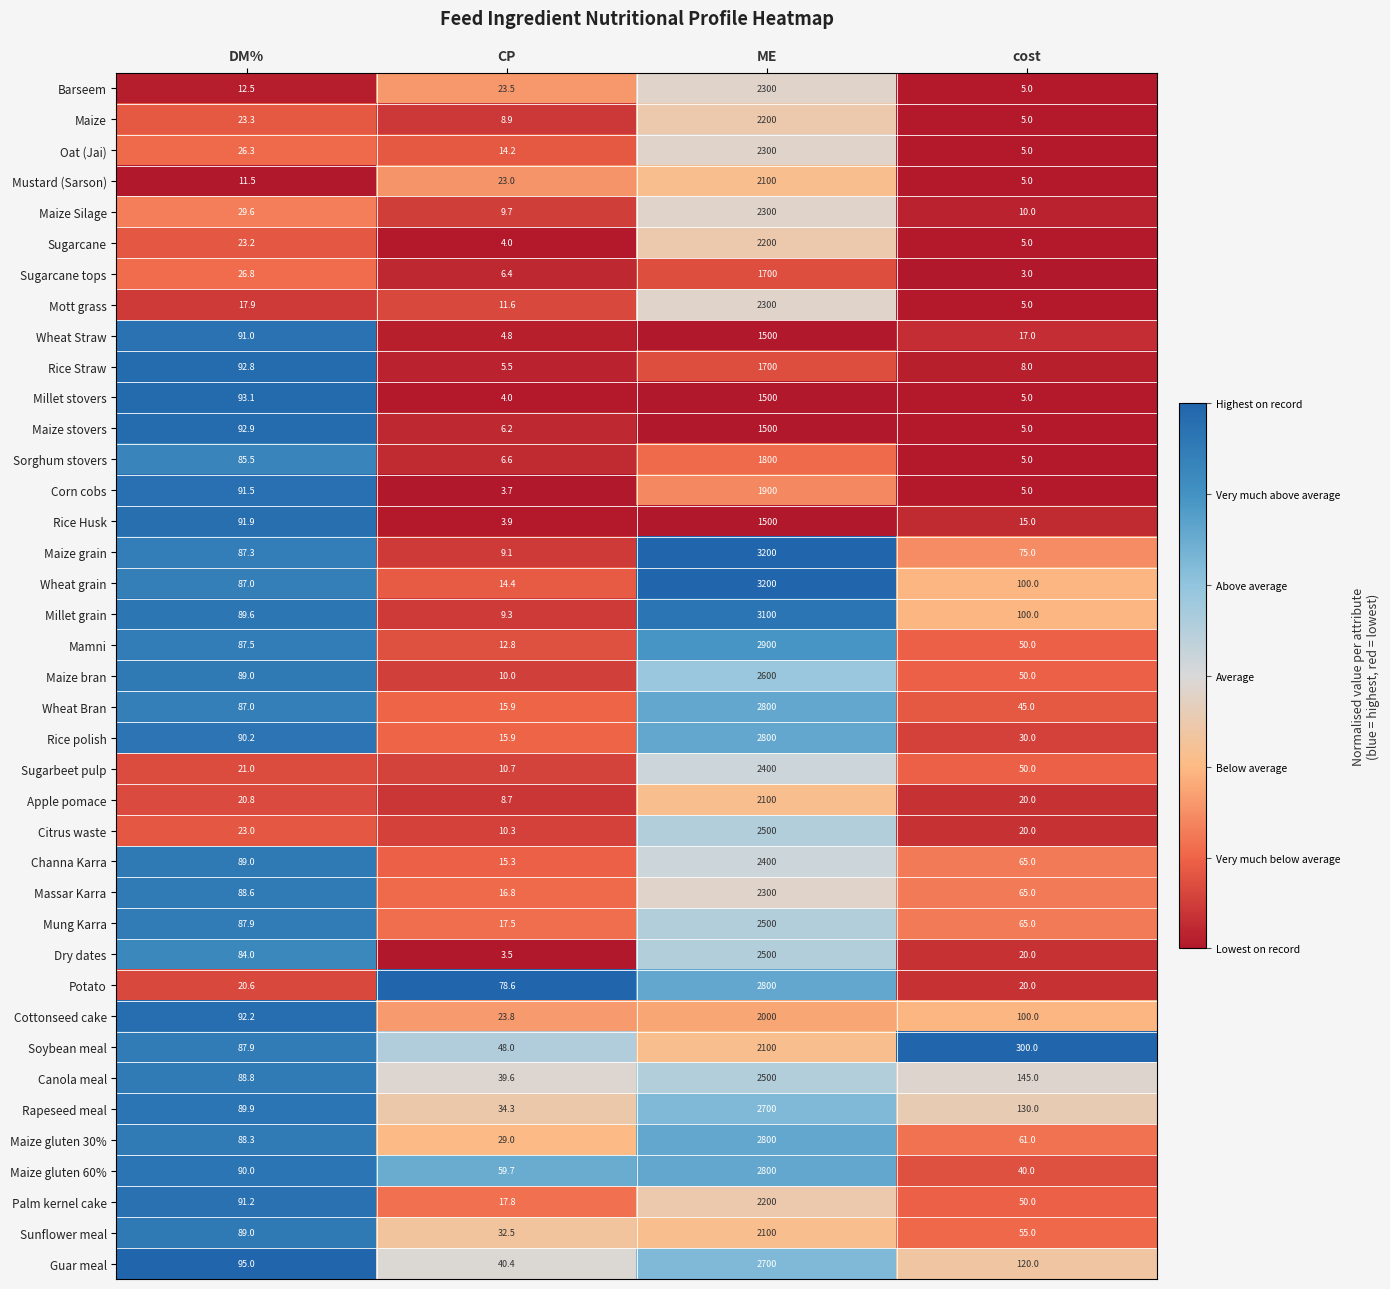

Which category has the highest value across all series?

ME